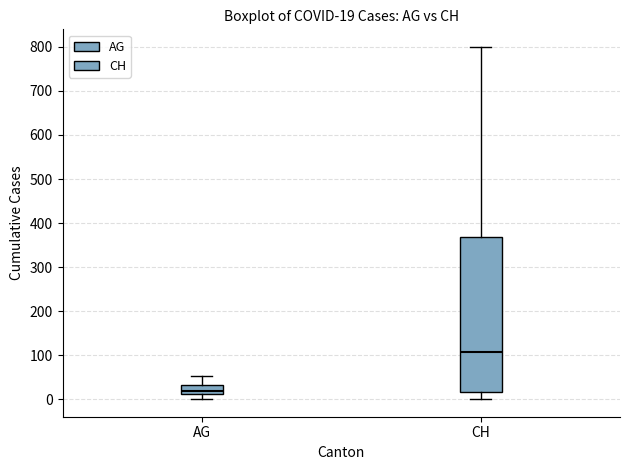

Which box's median line is the highest?

CH